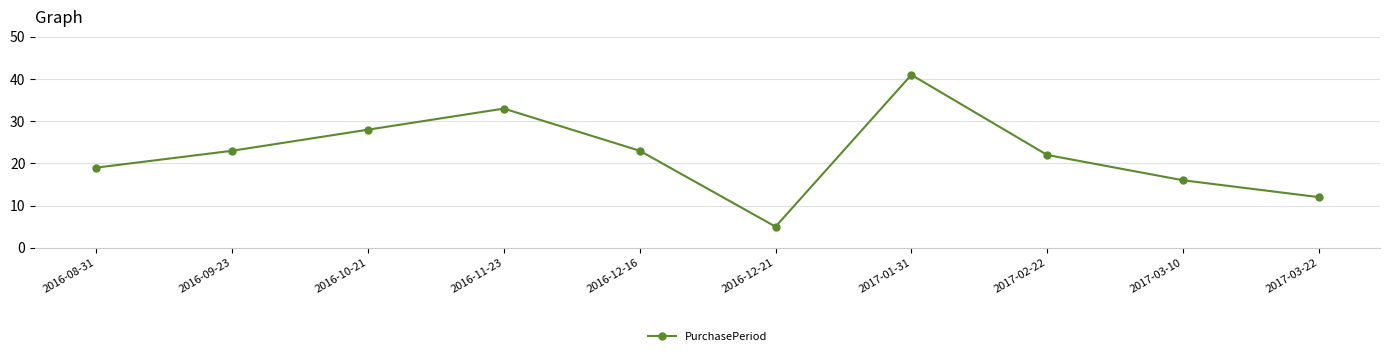

Approximately how many times larger is the value at 2017-01-31 compared to 2016-12-16?

1.8